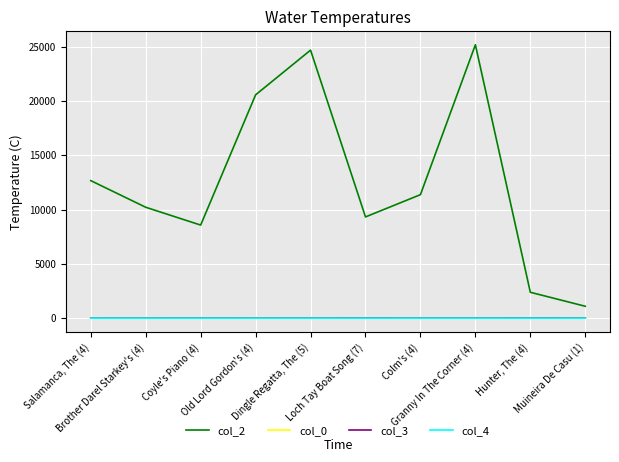

What is the maximum value for col_2?

25164.0